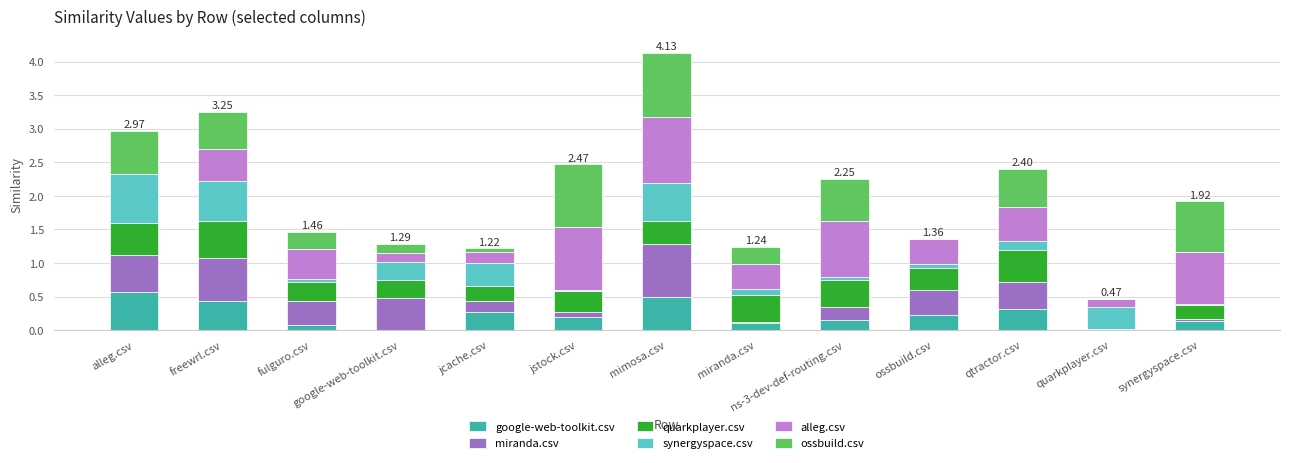

At which category is the sum across all series the highest?

mimosa.csv